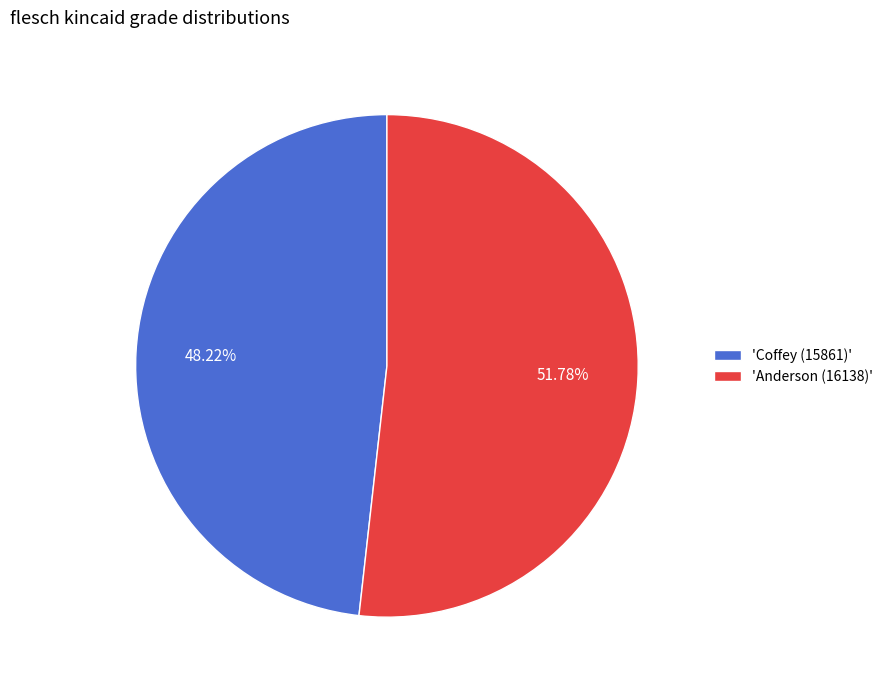

Rank the categories by value from highest to lowest.

'Anderson (16138)', 'Coffey (15861)'